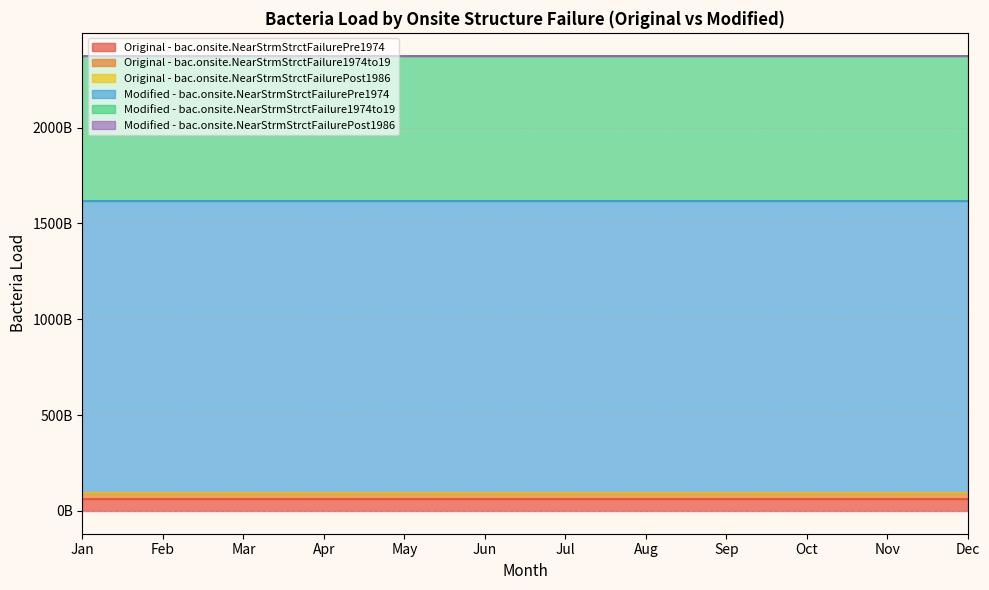

At how many categories does at least one series exceed 1509512606213?

12